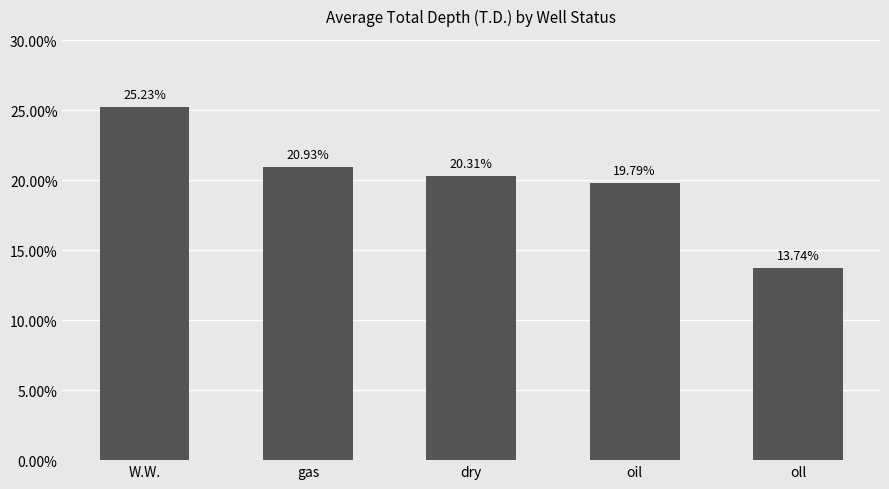

List the labels in order of value, largest first.

W.W., gas, dry, oil, oll